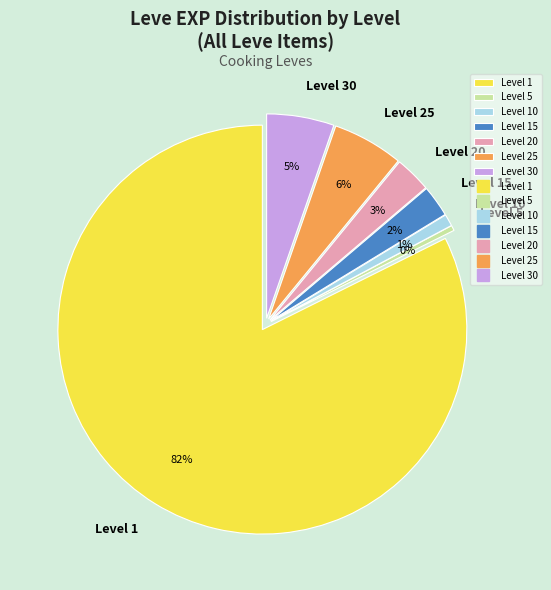

How many segments does this pie chart have?

7